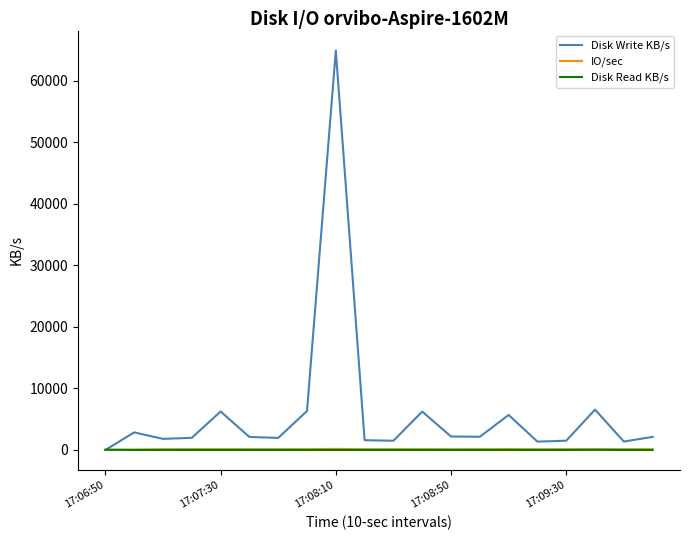

Which series has the largest range (max minus min)?

Disk Write KB/s